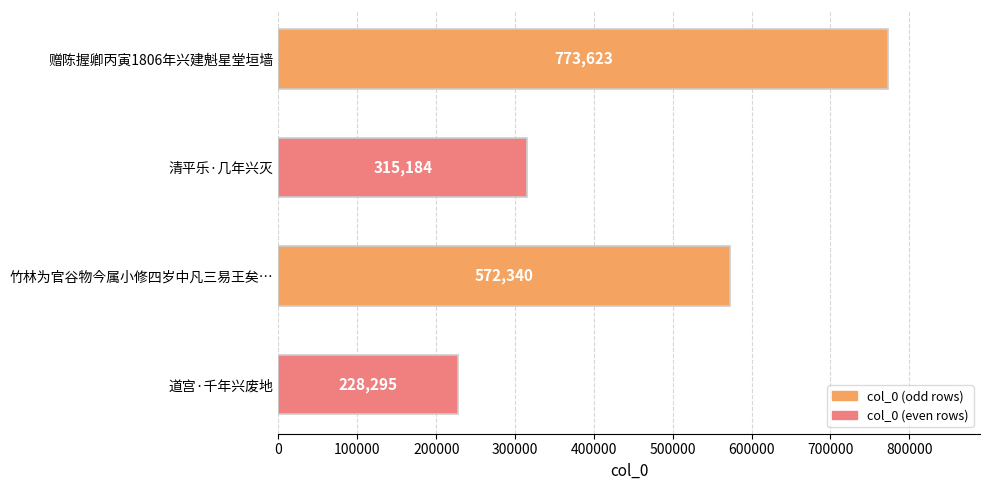

How many data points does each series have?

4